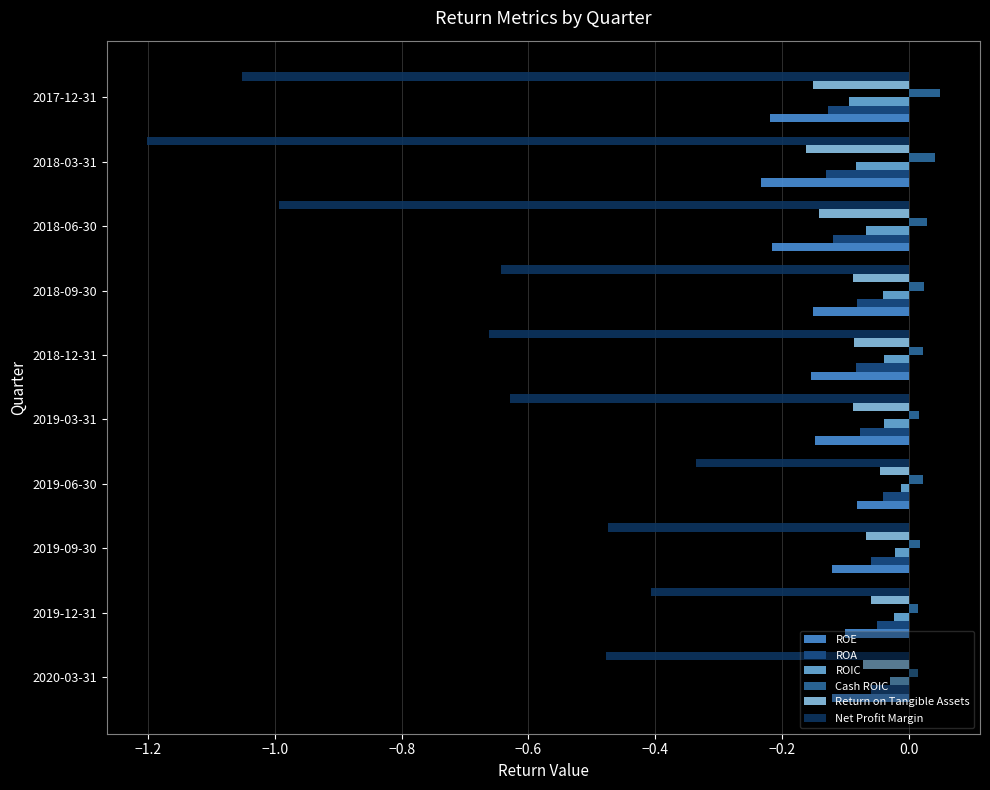

At which label is Return on Tangible Assets closest to 0?

2019-06-30